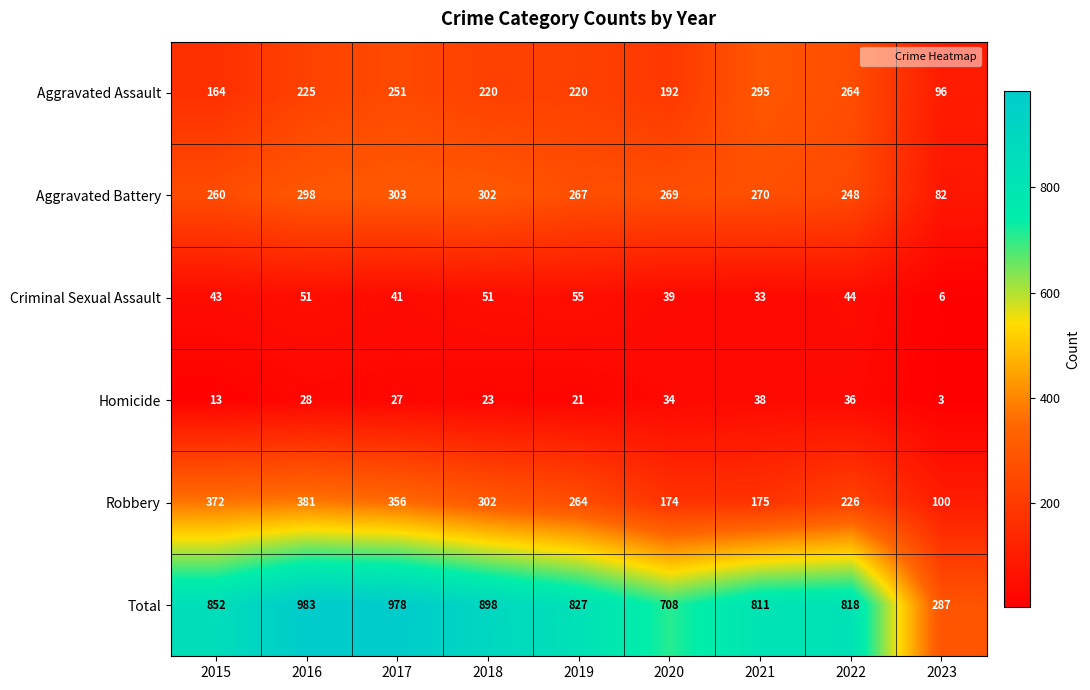

Rank the series at 2023 from lowest to highest value.

Homicide, Criminal Sexual Assault, Aggravated Battery, Aggravated Assault, Robbery, Total